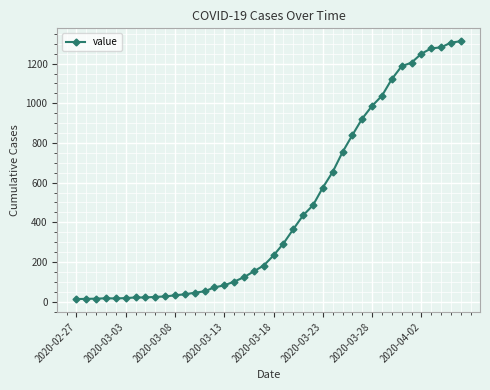

What is the difference between the maximum and second lowest values?

1299